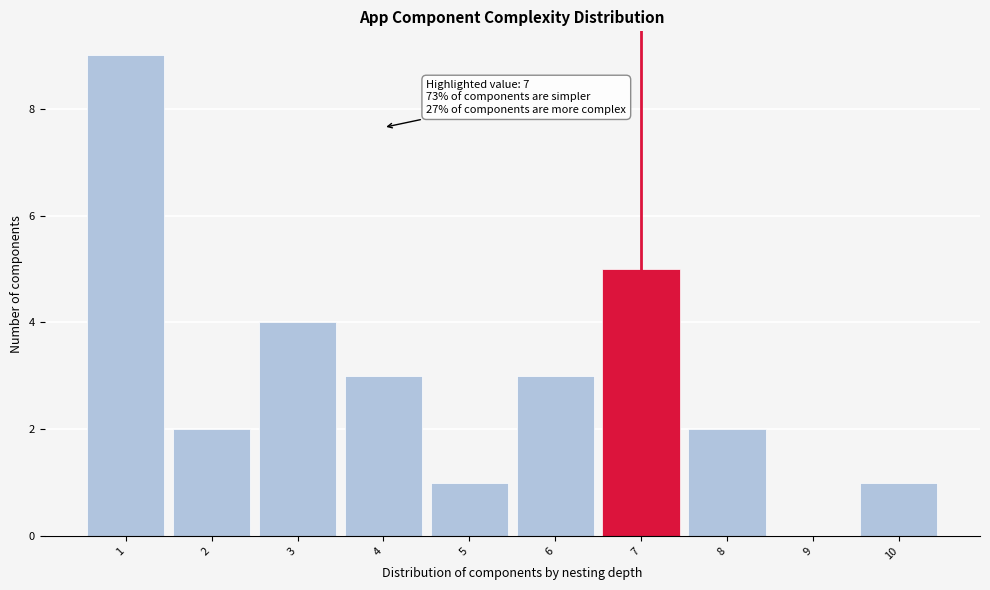

Reading left to right, transcribe all the data shown in this chart.

1=9	2=2	3=4	4=3	5=1	6=3	7=5	8=2	9=0	10=1